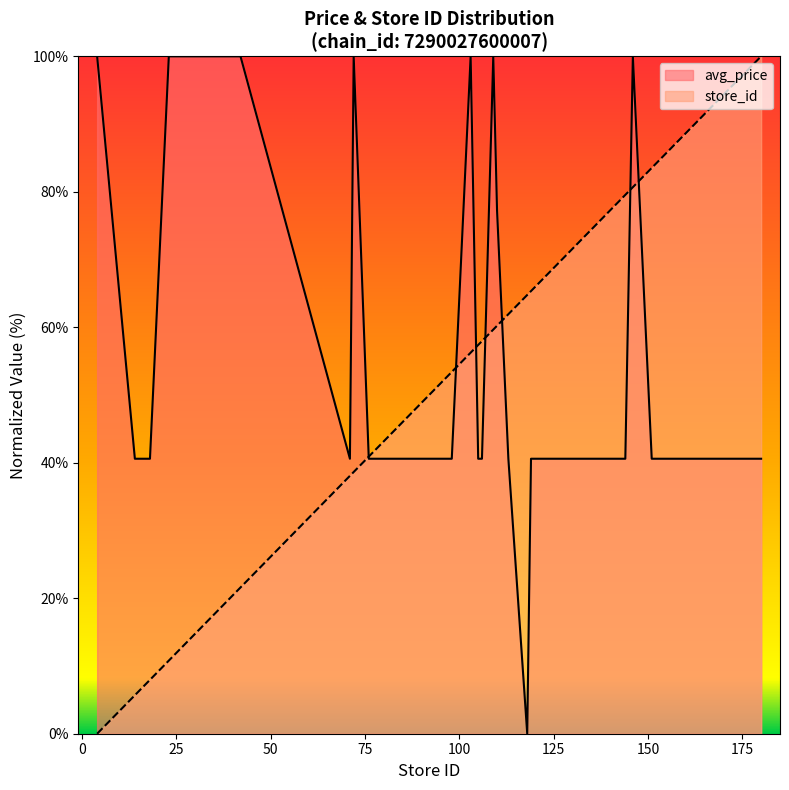

Rank the series at 146 from lowest to highest value.

store_id, avg_price